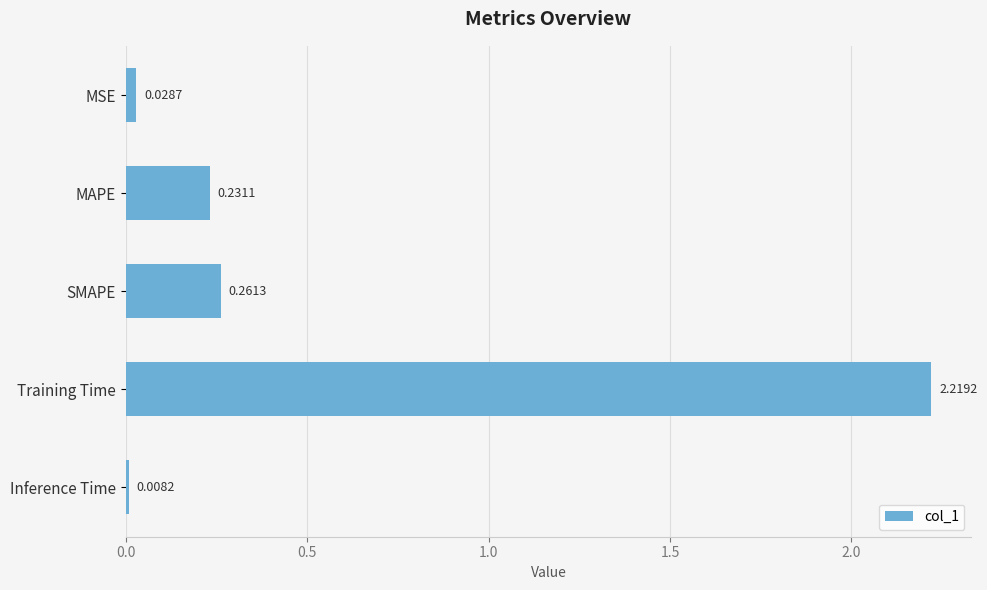

Which category has the highest value across all series?

Training Time